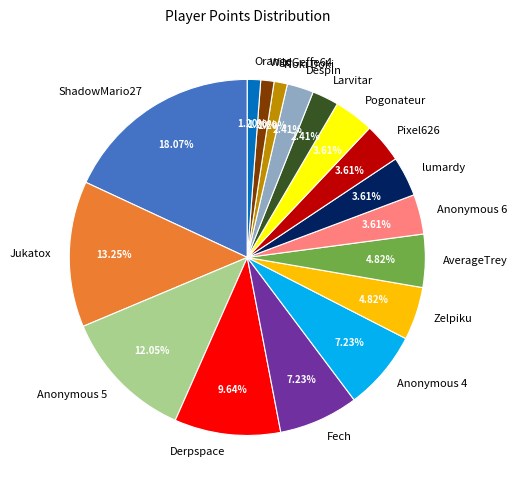

How many slices are in this pie chart?

17